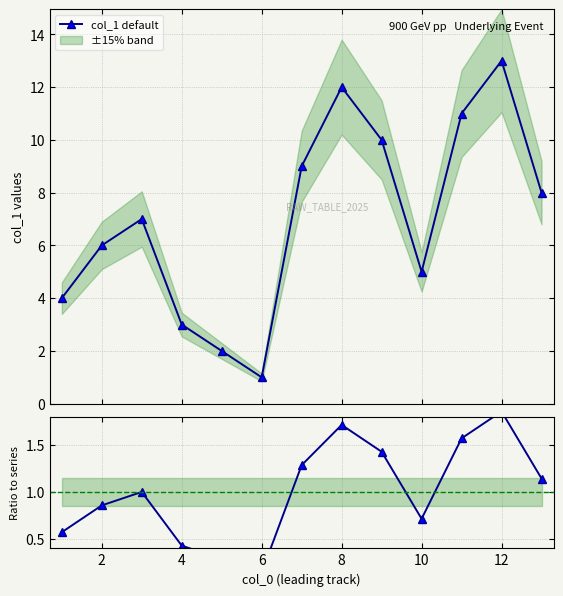

True or false: col_1 / mean and col_1 default intersect in this chart.

False